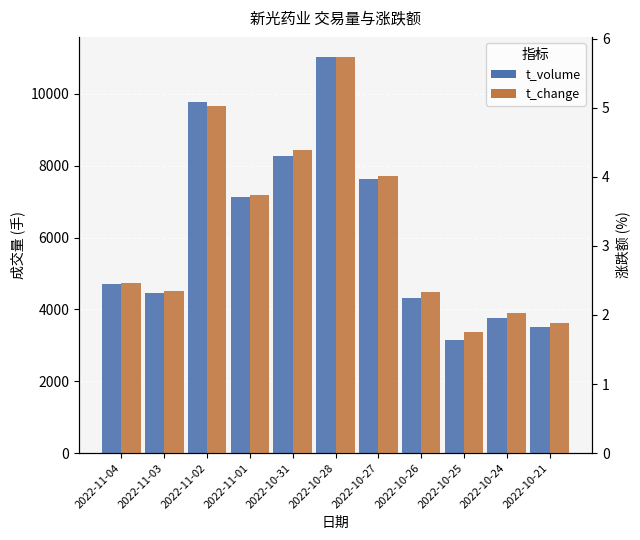

Rank the series by their average value, from lowest to highest.

t_change, t_volume